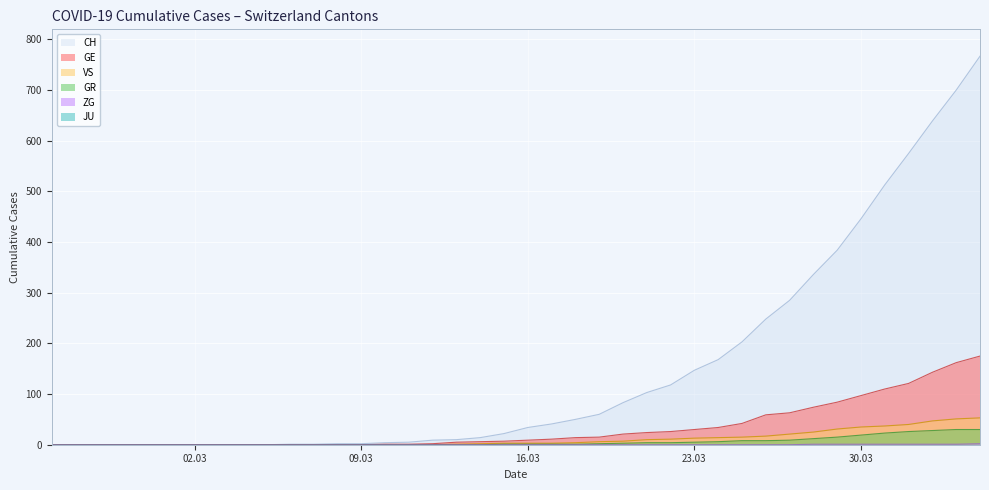

Which series has the largest total across all categories?

CH